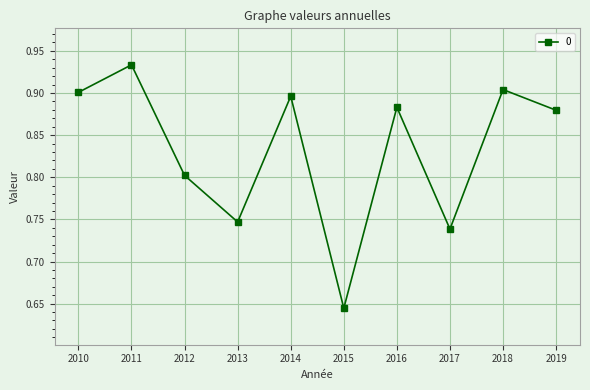

Which has a higher value, 2013 or 2011?

2011